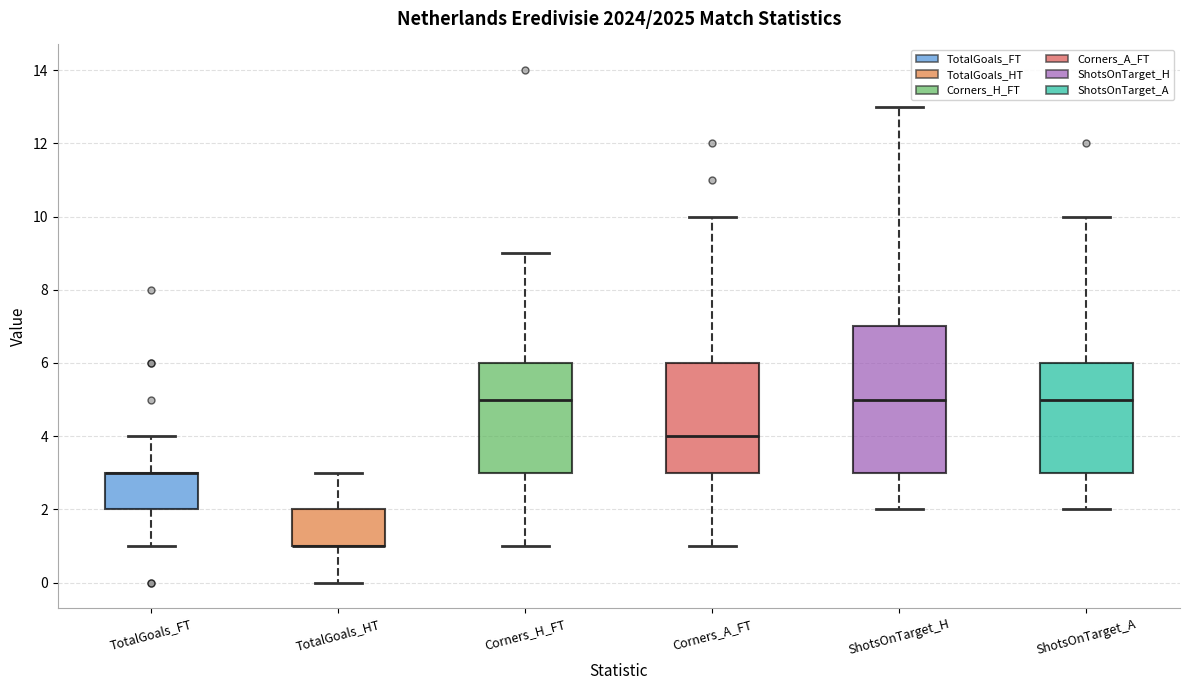

Where is the lower edge of the box for TotalGoals_FT on the y-axis? The values are not printed on the chart, so give them approximately, as read against the axis.

2